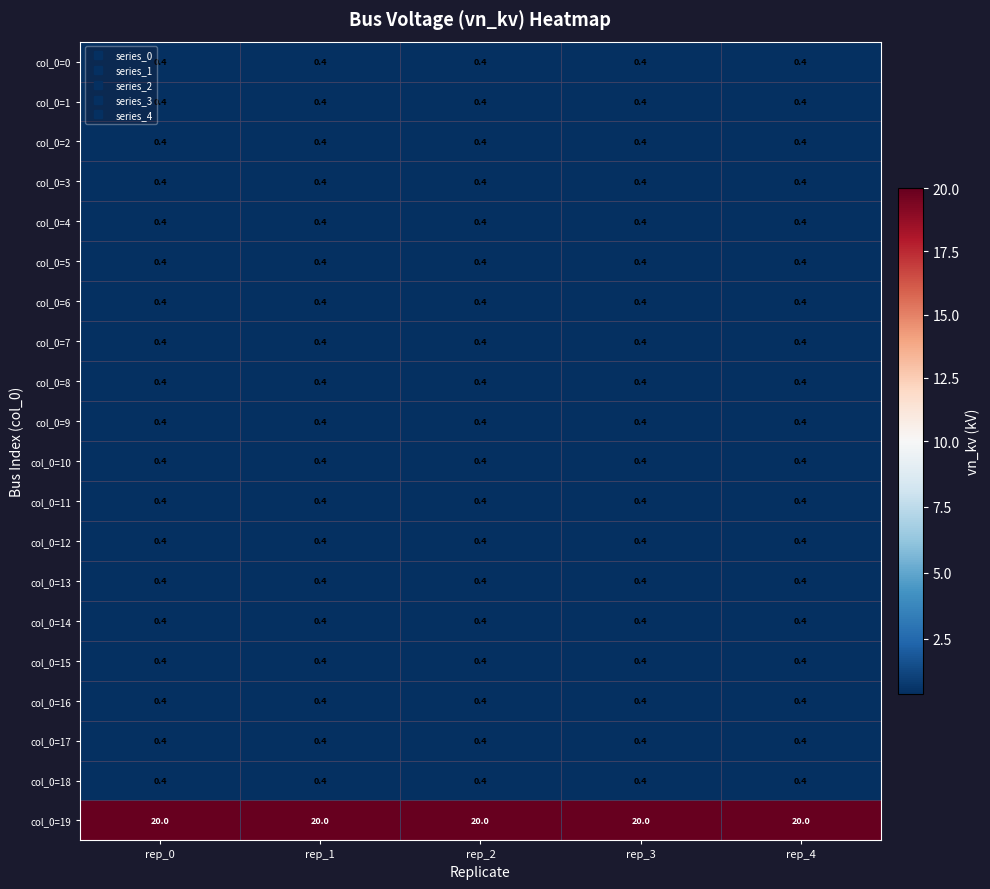

Is it true that col_0=5 equals 0.4 at rep_3?

True